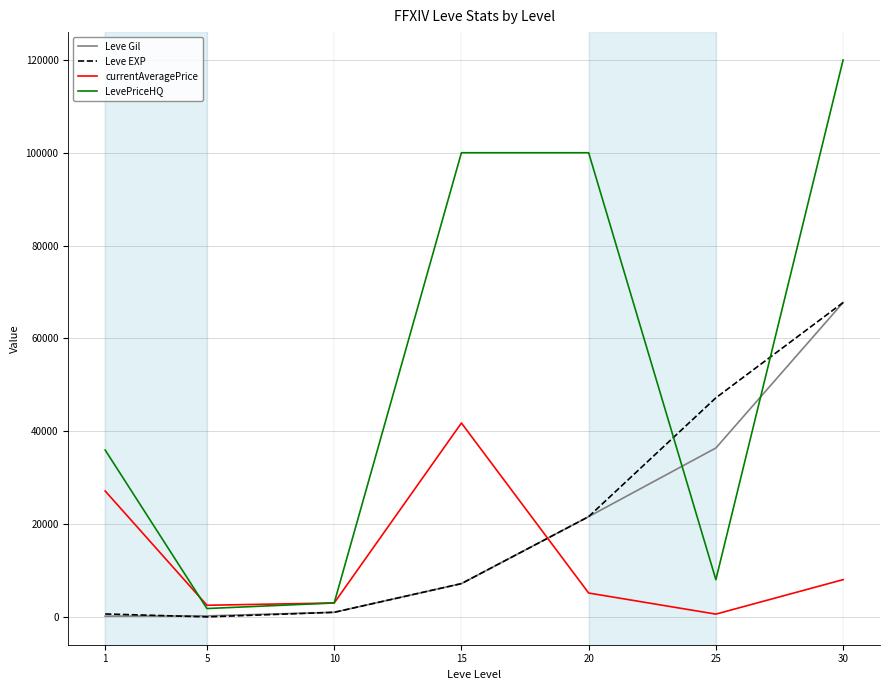

Count the number of data series in this chart.

4